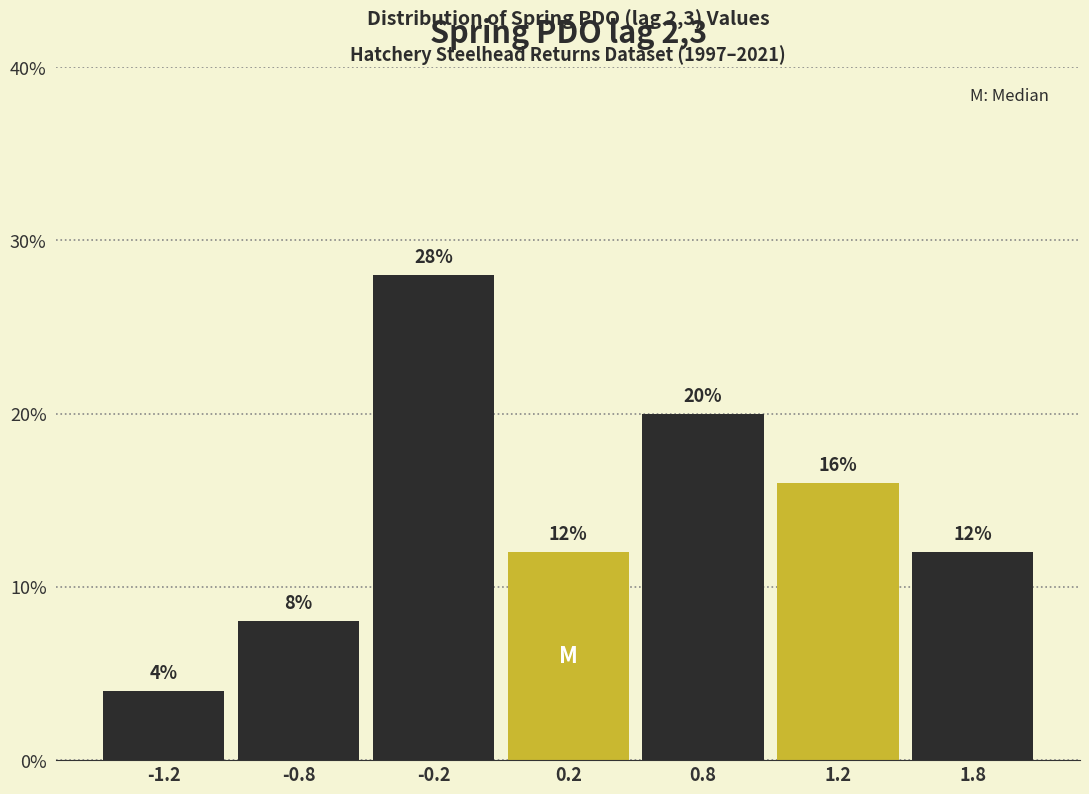

Reading right to left, transcribe all the data shown in this chart.

1.8=12.0	1.2=16.0	0.8=20.0	0.2=12.0	-0.2=28.0	-0.8=8.0	-1.2=4.0